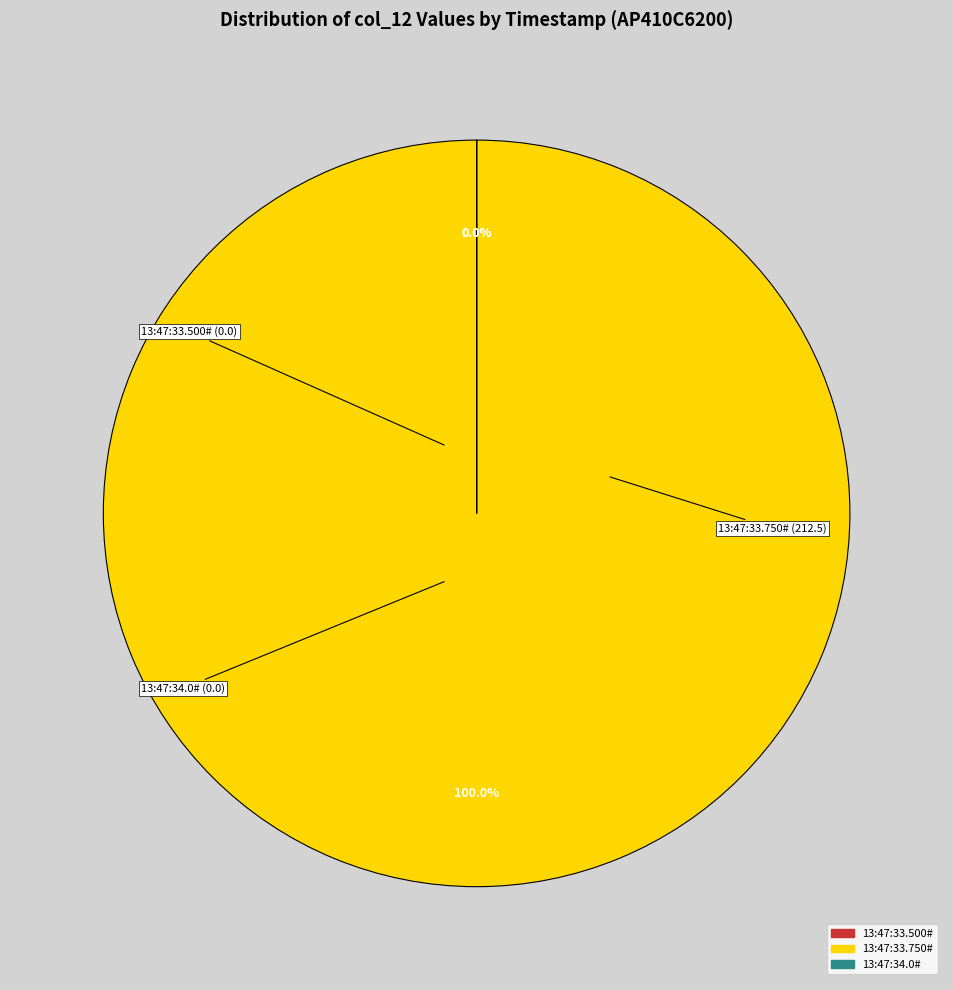

Count the number of slices in the pie.

3